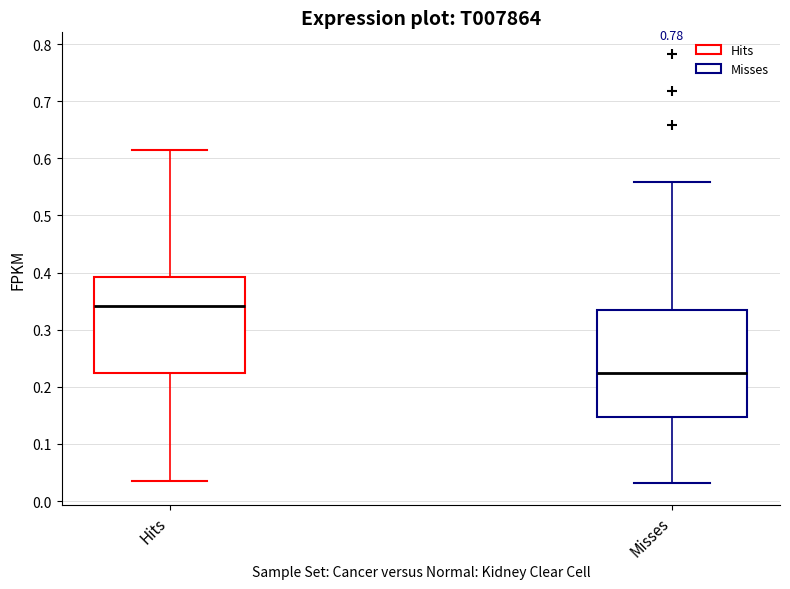

Which box's median line is the highest?

Hits